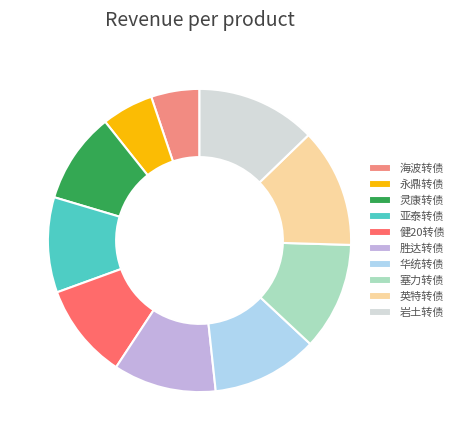

Is there any slice that represents more than half of the pie?

No